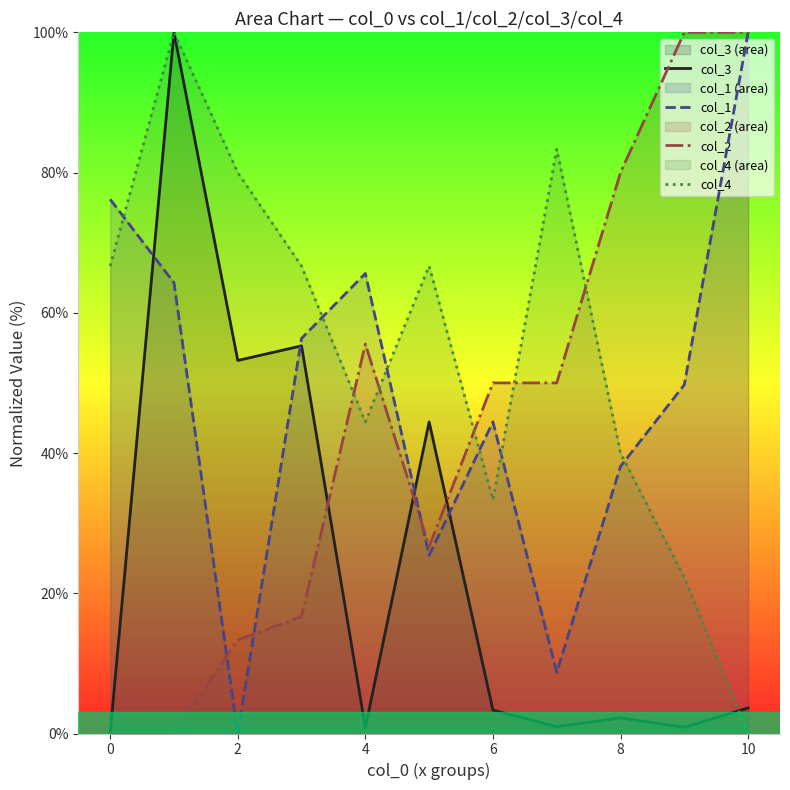

Is the value of col_1 at 8 greater than the value of col_2 at 8?

No